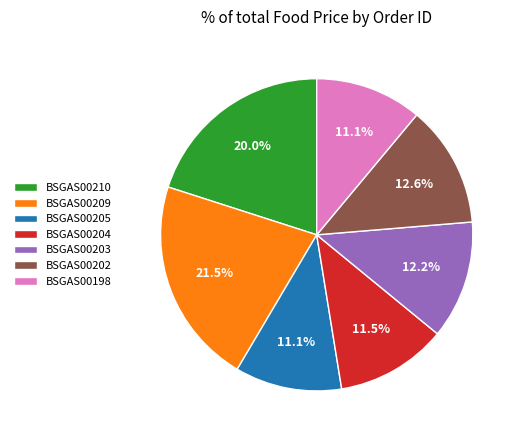

To the nearest percent, what percentage of the pie is BSGAS00202?

13%